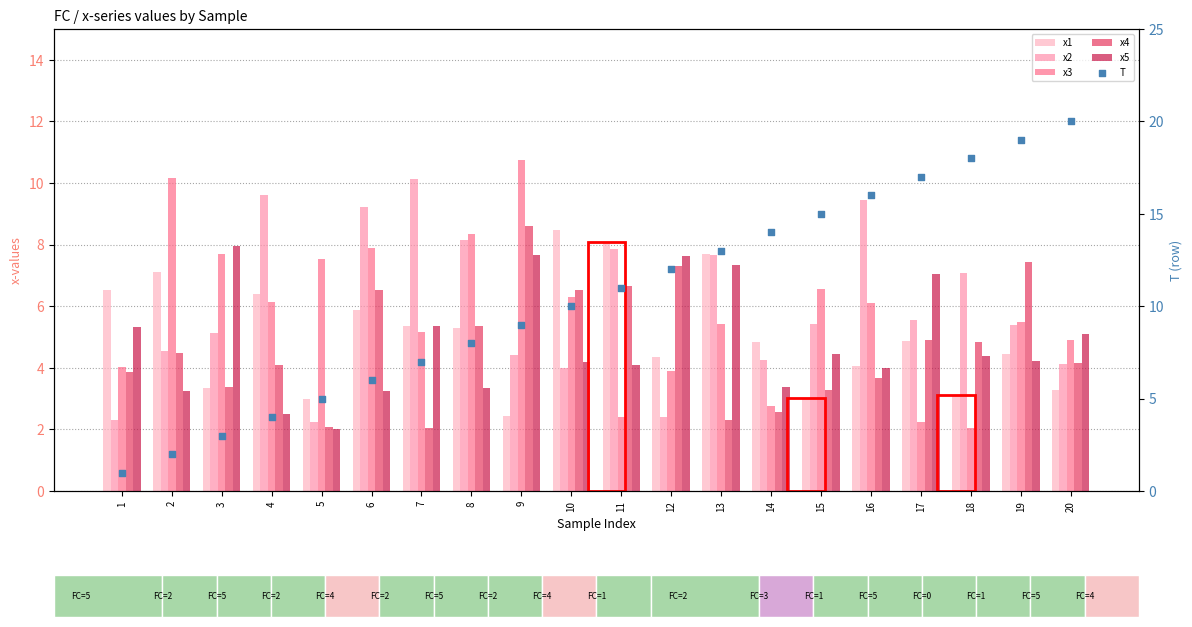

Which series has the largest total across all categories?

T